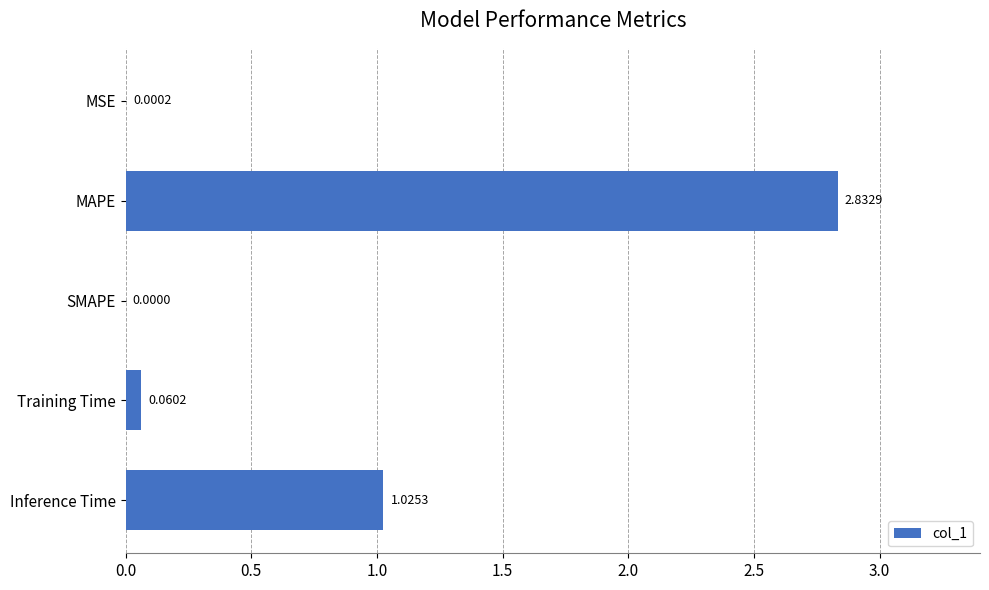

What is the sum of all values?

3.9